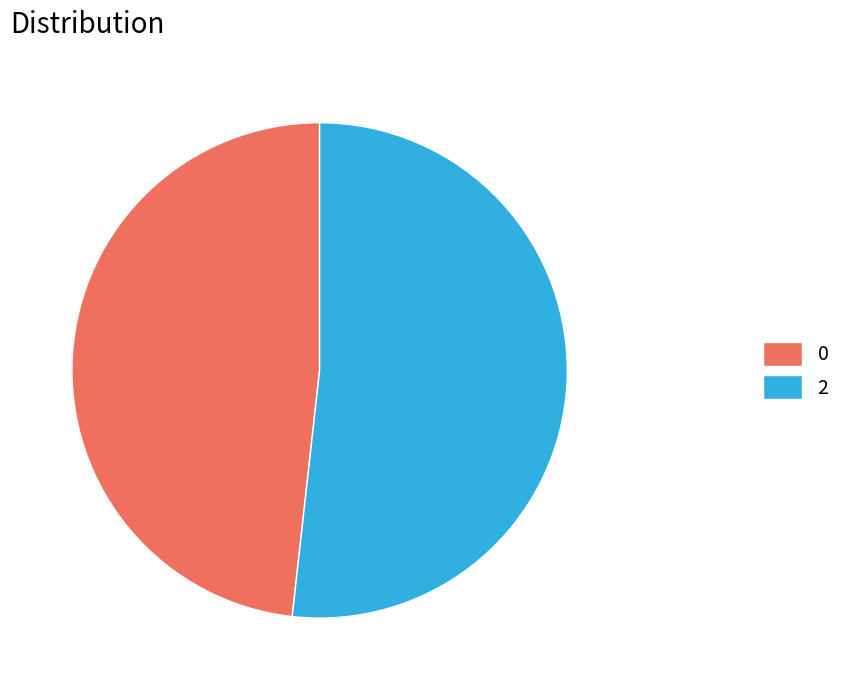

Is there a majority slice in this chart?

Yes